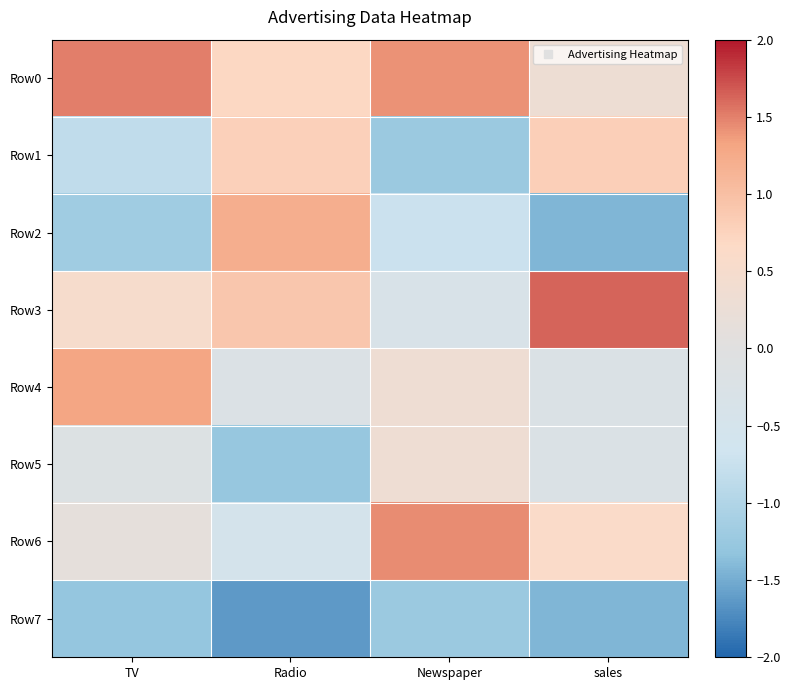

Reading left to right, list all the values displayed in this chart.

Row0: TV=1.5	Radio=0.7	Newspaper=1.4	sales=0.3
Row1: TV=-0.8	Radio=0.8	Newspaper=-1.2	sales=0.8
Row2: TV=-1.2	Radio=1.2	Newspaper=-0.7	sales=-1.4
Row3: TV=0.5	Radio=0.9	Newspaper=-0.3	sales=1.6
Row4: TV=1.3	Radio=-0.2	Newspaper=0.3	sales=-0.2
Row5: TV=-0.2	Radio=-1.3	Newspaper=0.3	sales=-0.2
Row6: TV=0.1	Radio=-0.5	Newspaper=1.4	sales=0.6
Row7: TV=-1.3	Radio=-1.6	Newspaper=-1.2	sales=-1.4